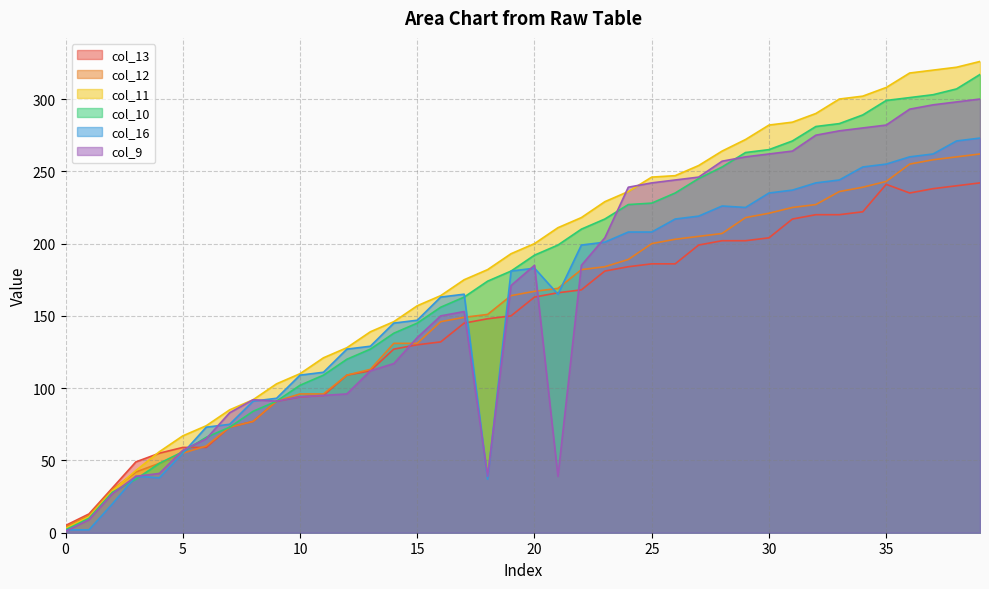

What is the smallest value displayed?

1